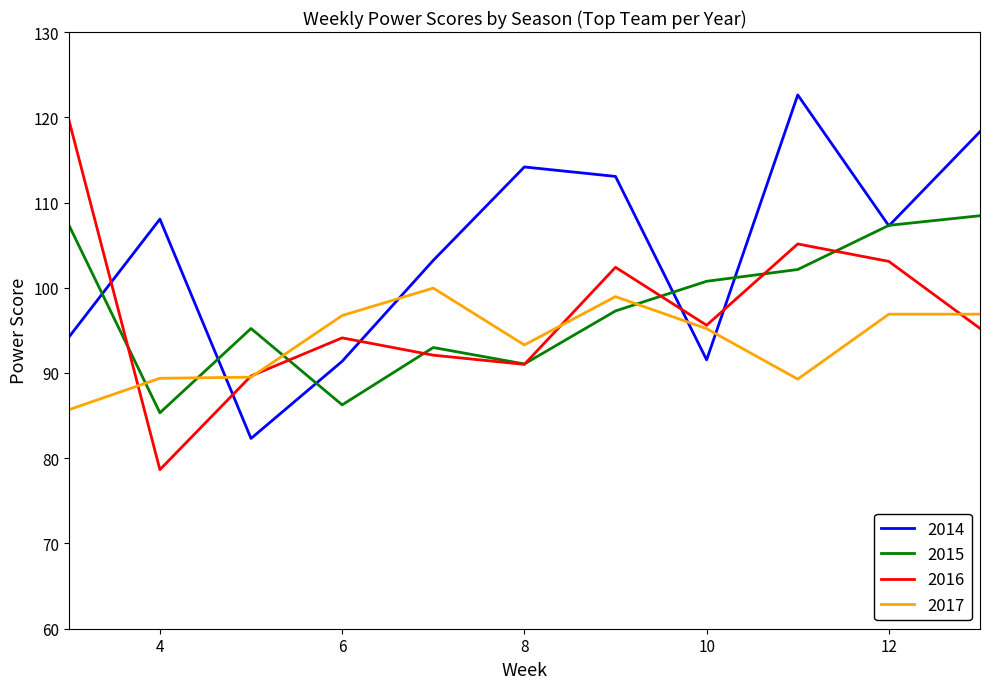

List the series in order of their peak value, lowest first.

2017, 2015, 2016, 2014